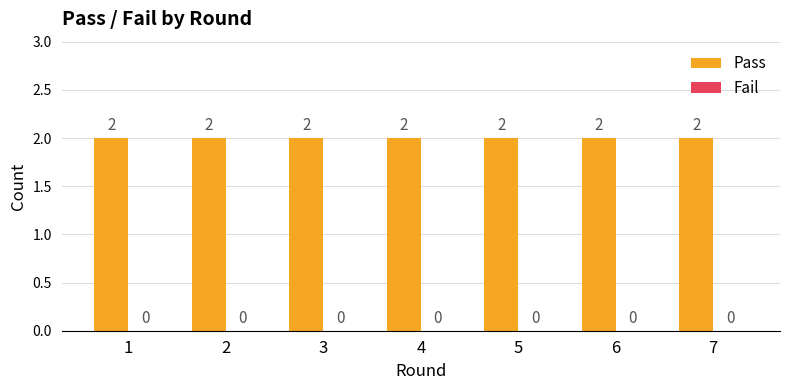

What is the average value of the Pass series?

2